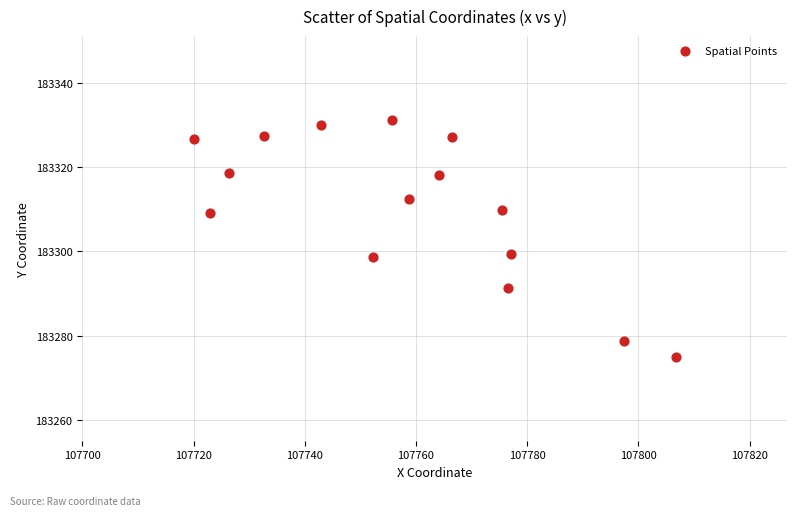

What is the range of X values (max minus min)?

86.7